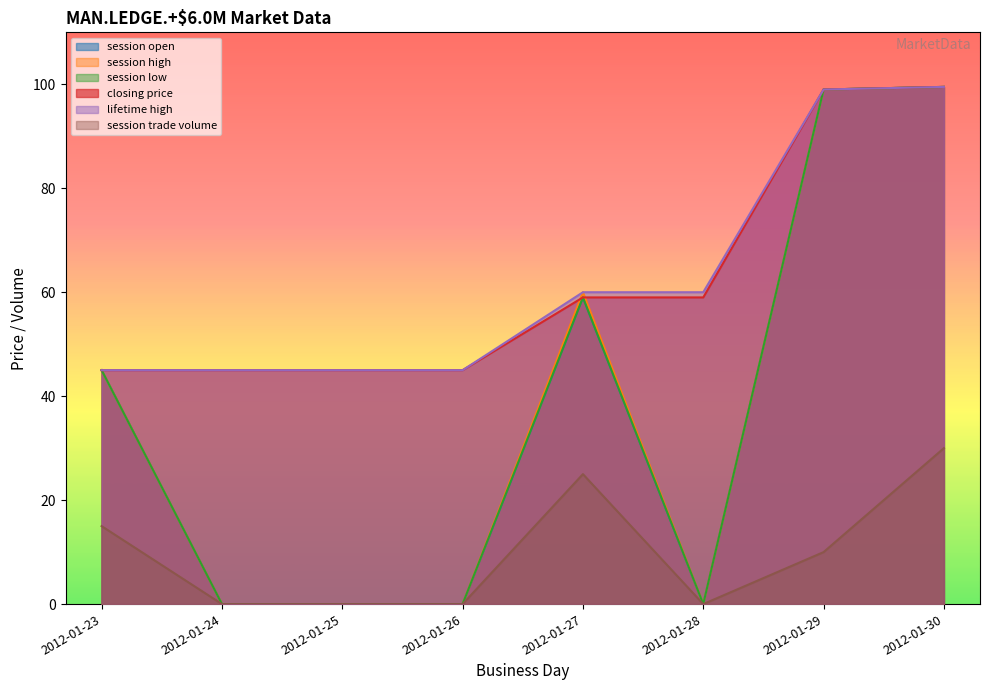

Rank the series at 2012-01-30 from highest to lowest value.

session open, session high, session low, closing price, lifetime high, session trade volume